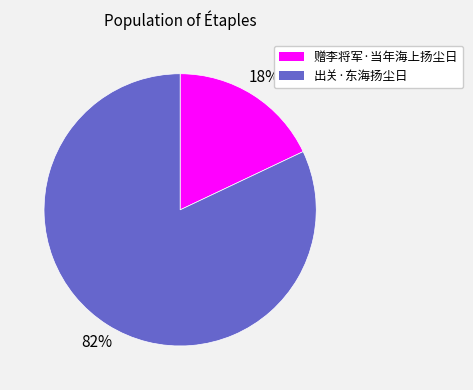

Which category has the biggest portion of the pie?

出关·东海扬尘日